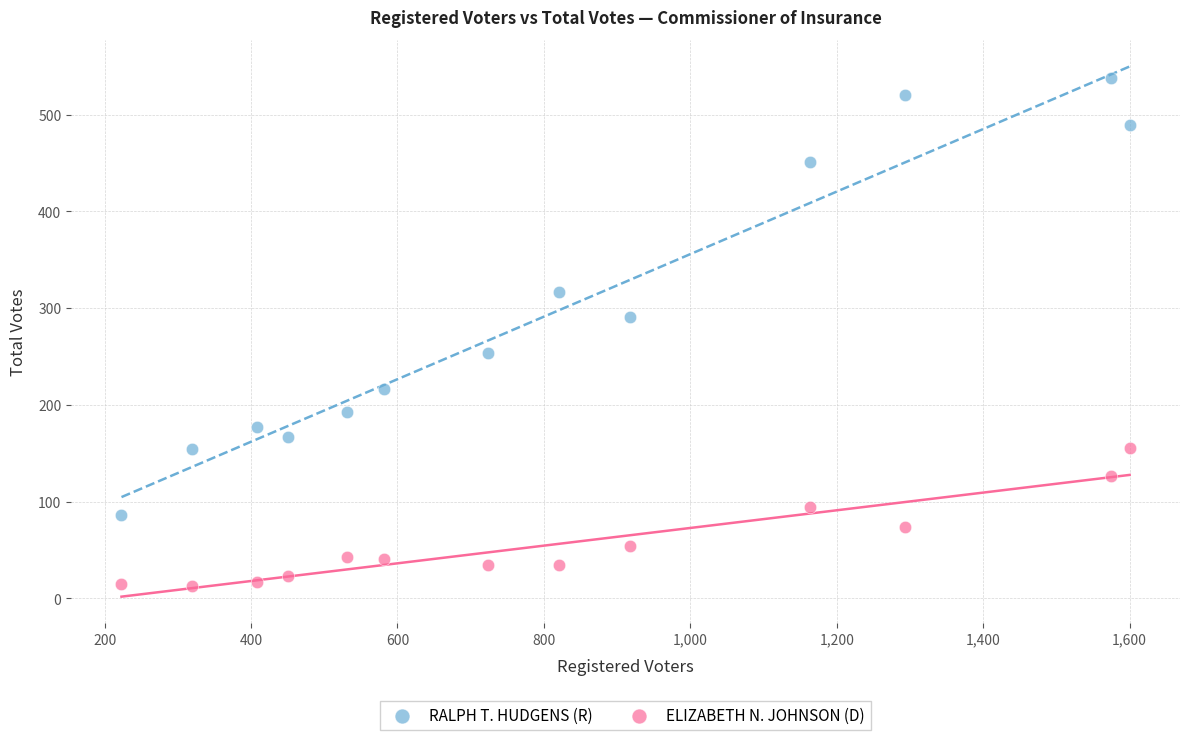

Which series contains the highest Y value?

RALPH T. HUDGENS (R)